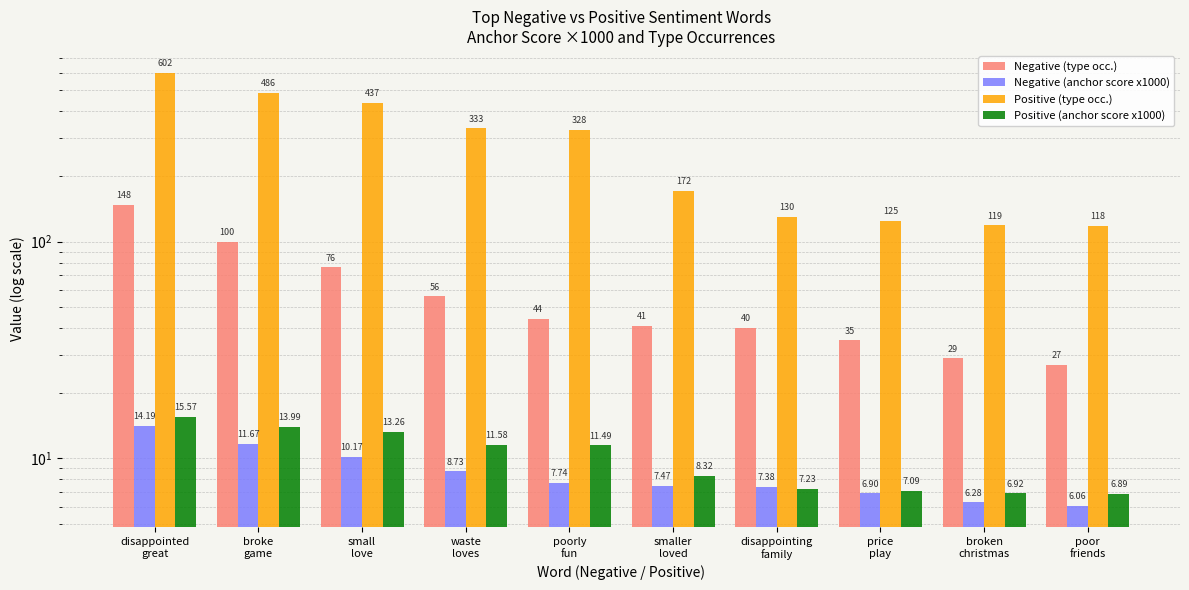

What is the average value of the Negative (anchor score x1000) series?

8.7